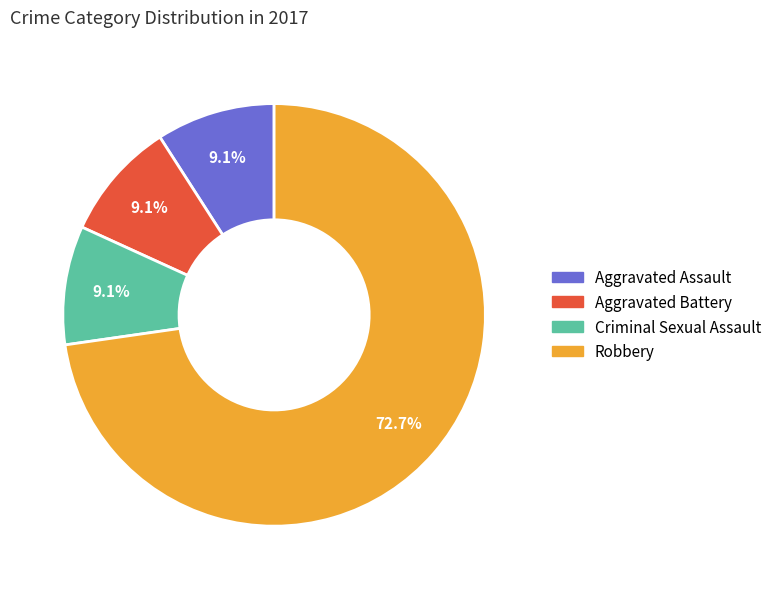

Does Criminal Sexual Assault account for over 50% of the chart?

No